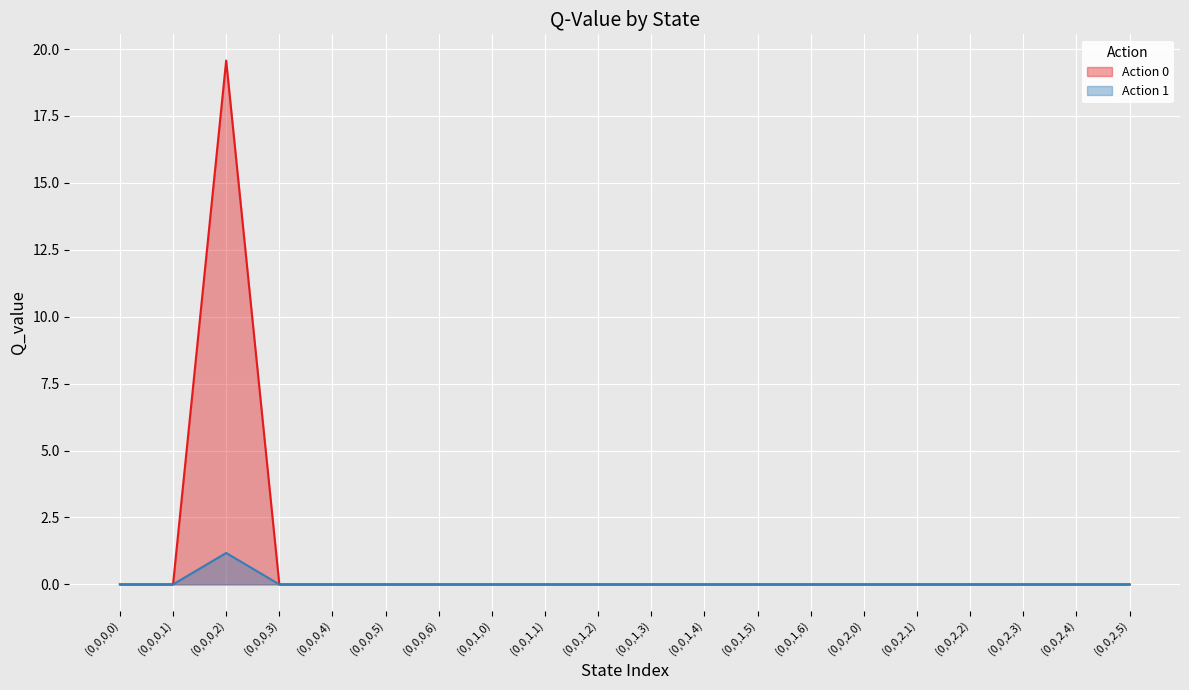

Rank the series by their maximum value, from highest to lowest.

Action 0, Action 1